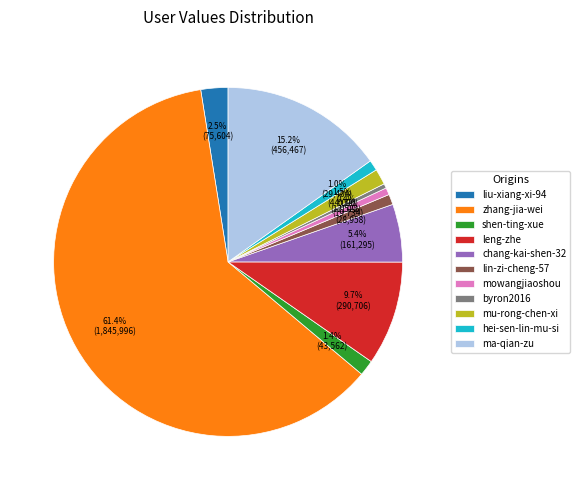

How many segments does this pie chart have?

11